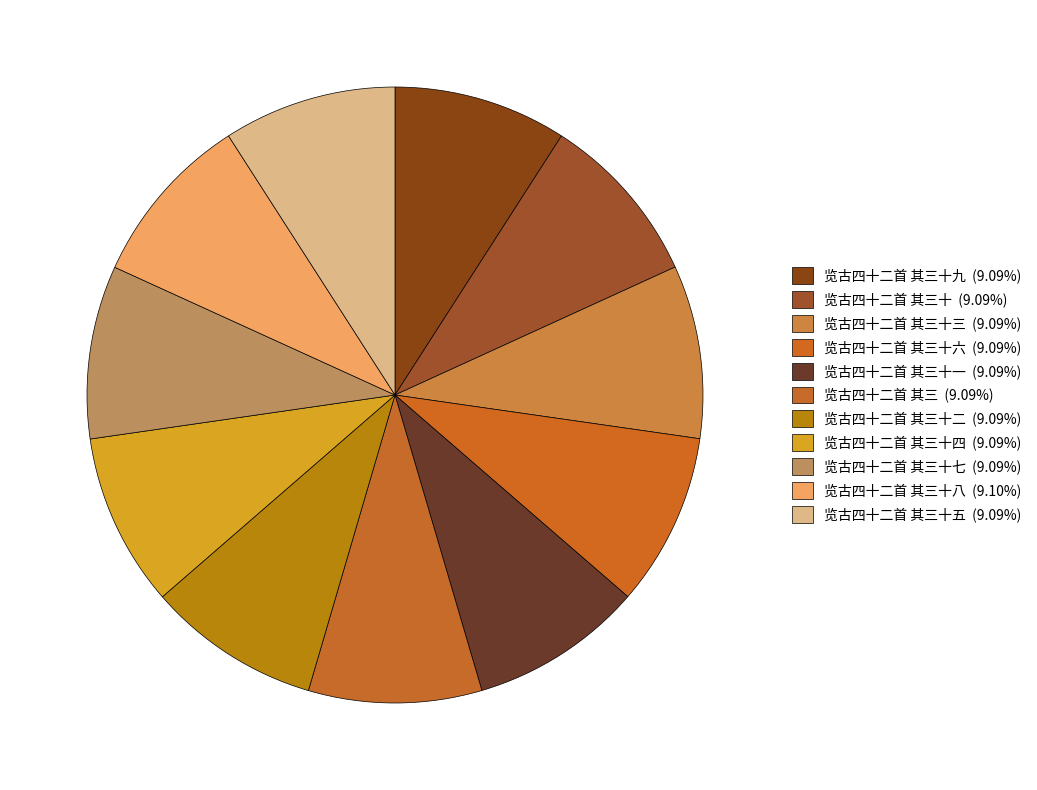

How many slices are in this pie chart?

11